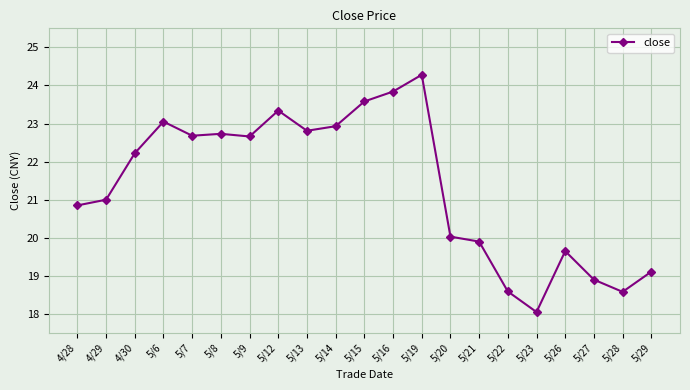

What is the change in value from 5/7 to 5/29?

-3.6